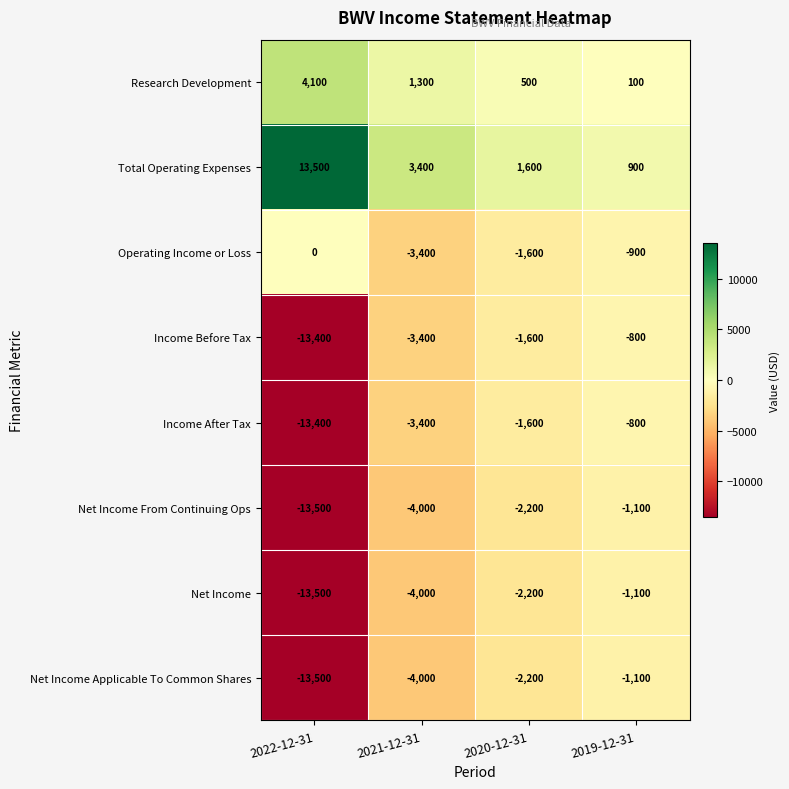

At which category is the sum across all series the highest?

2019-12-31